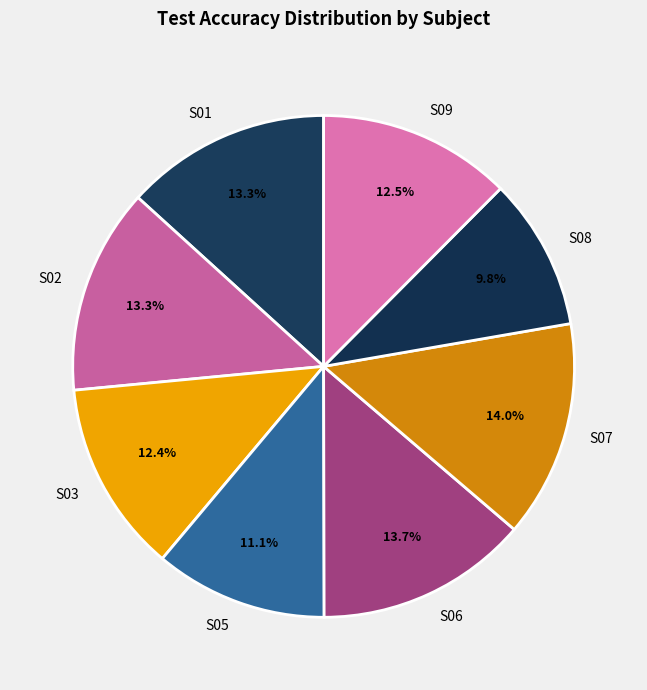

To the nearest percent, what is the difference between the largest and smallest slice percentages?

4%